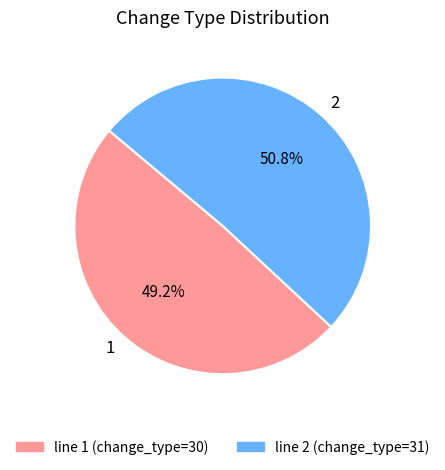

What percentage do 2 and 1 together represent?

100.0%